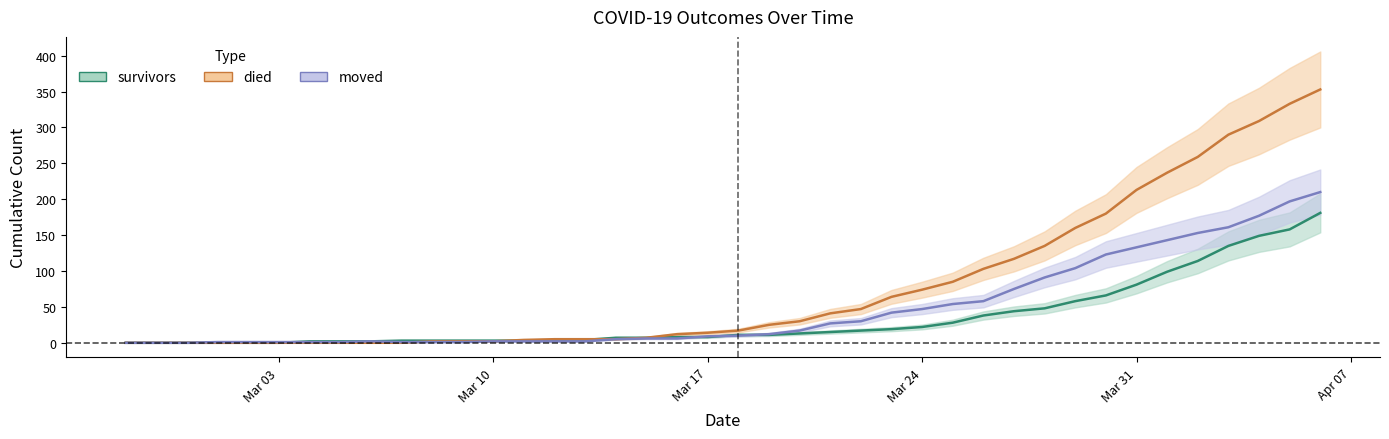

Which series has the widest spread of values?

died